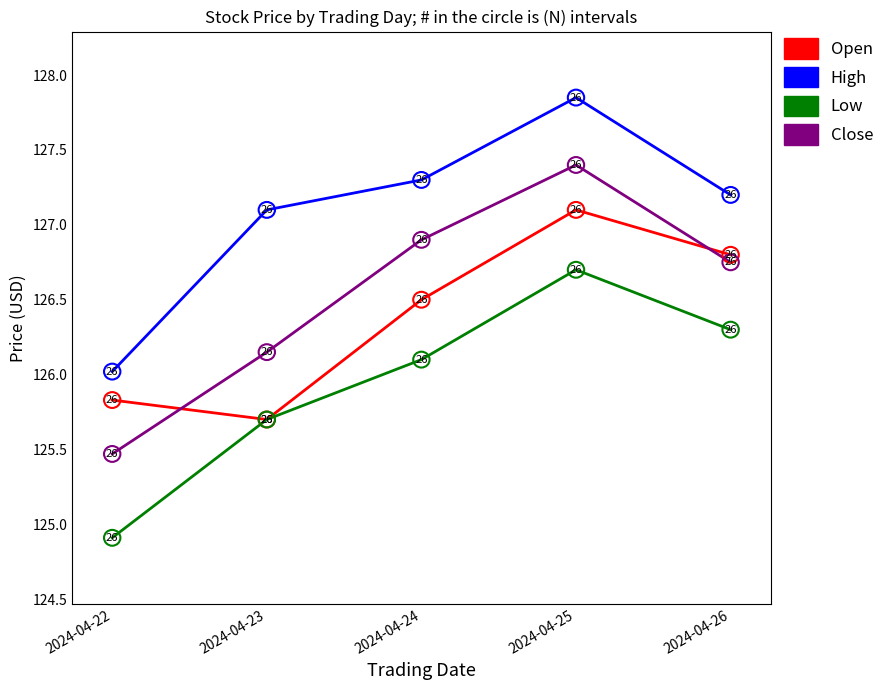

Is it true that Close equals 198.1 at 2024-04-26?

False